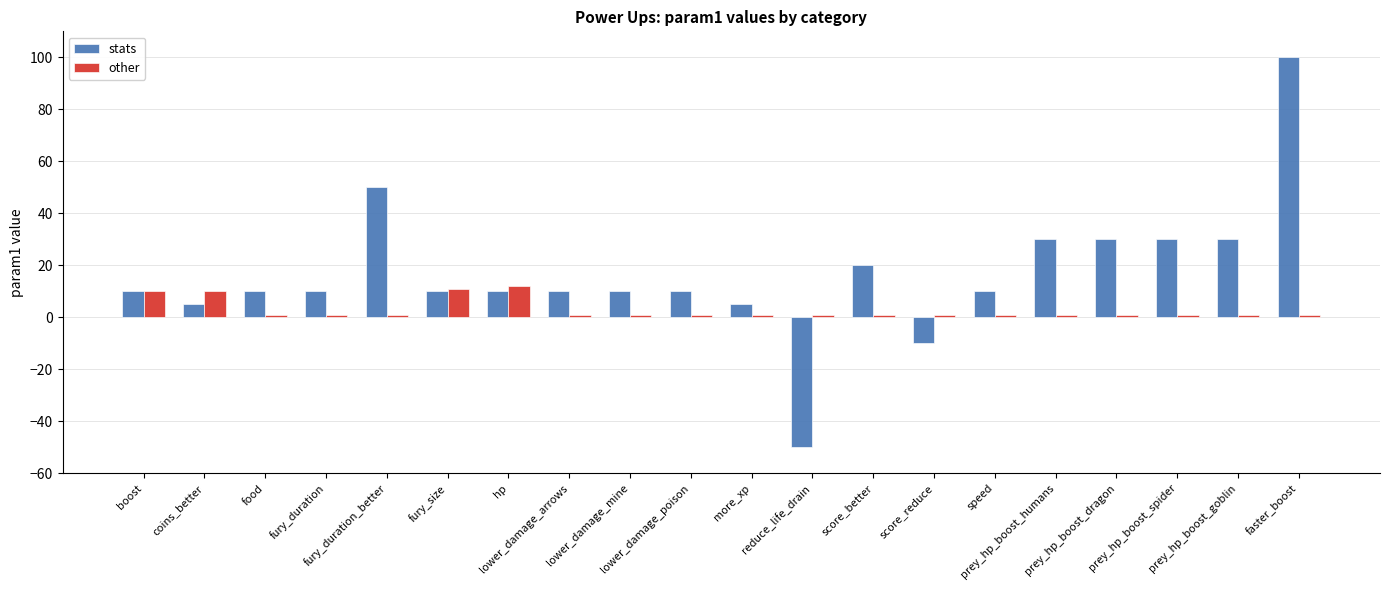

What is the greatest value displayed?

100